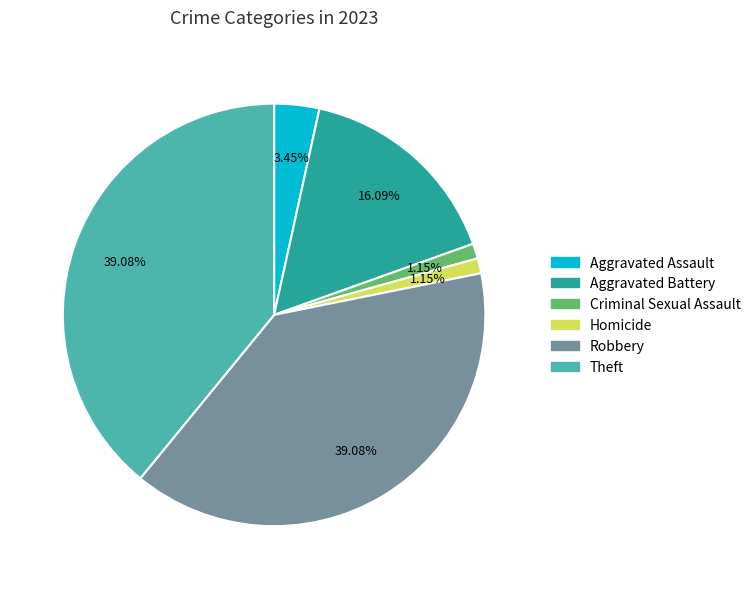

To the nearest percent, what is the combined percentage of Robbery and Criminal Sexual Assault?

40%